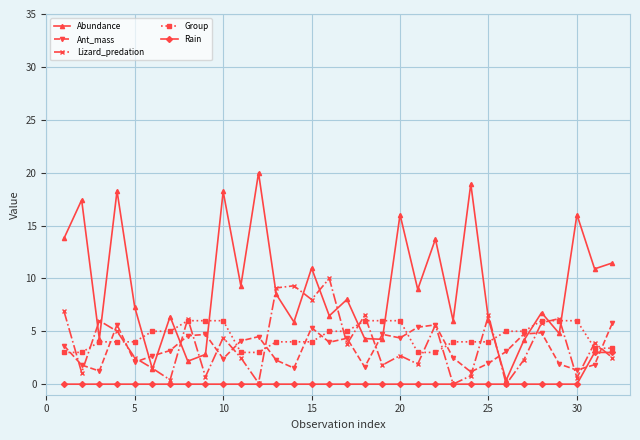

What is the value of the Ant_mass point at the 28th from the left?

4.9